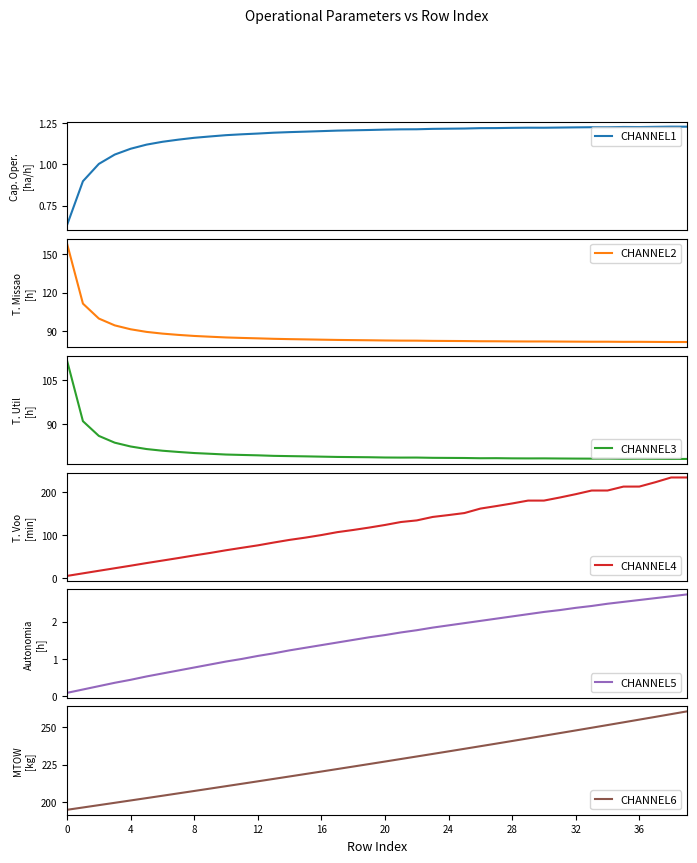

How many categories are shown in the chart?

40